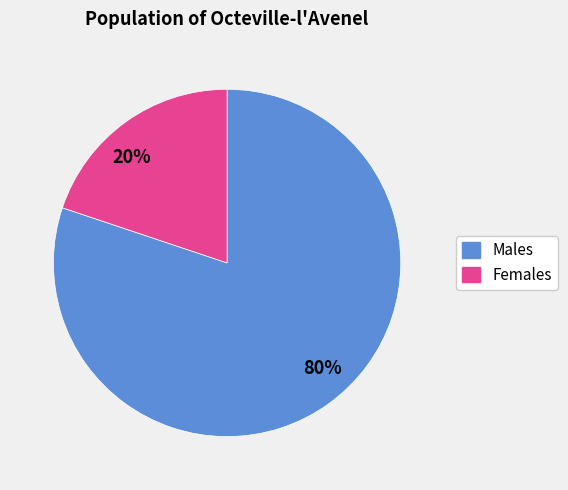

What is the ratio of the value at Males to the value at Females?

4.0